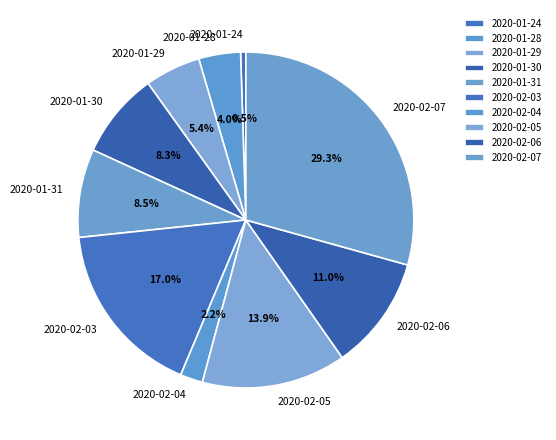

Which category has the smallest portion of the pie?

2020-01-24